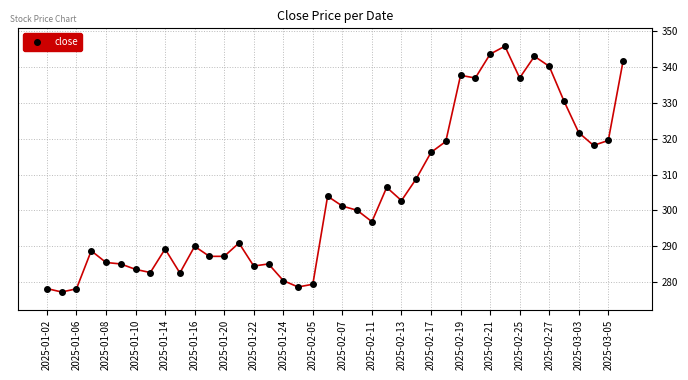

What is the value of the 31st point from the left?

343.6